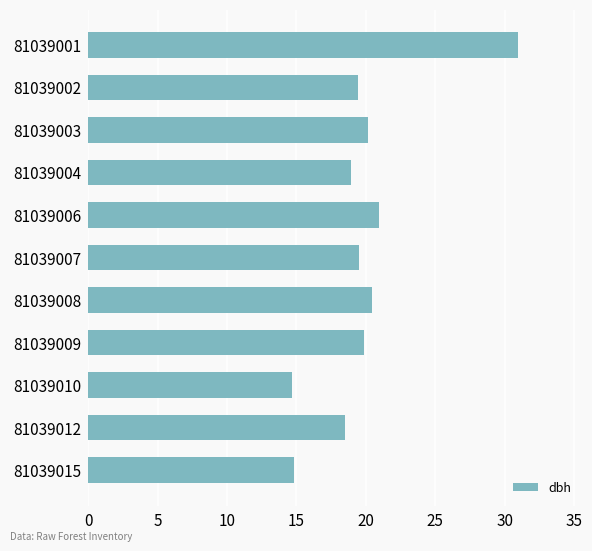

Approximately how many times larger is the value at 81039012 compared to 81039009?

0.9